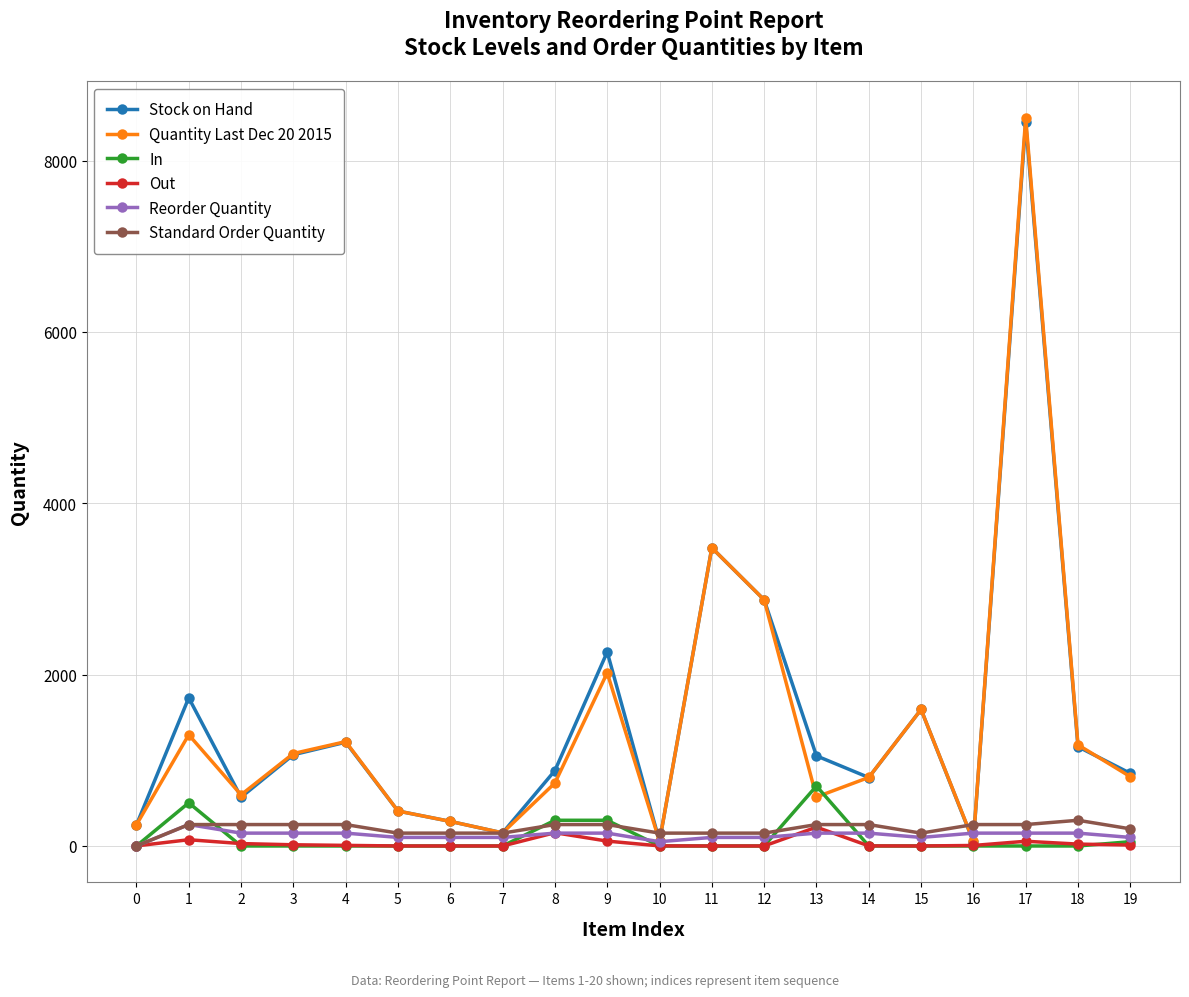

How many lines are shown in the chart?

6